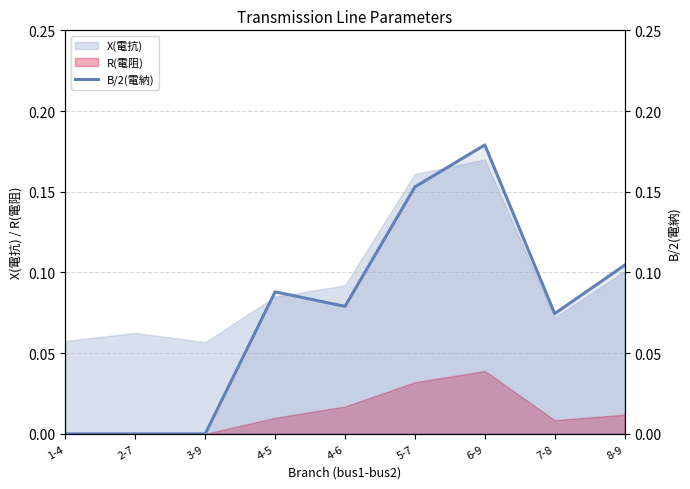

Reading right to left, list all the values displayed in this chart.

0.1	0.1	0.2	0.2	0.1	0.1	0.0	0.0	0.0